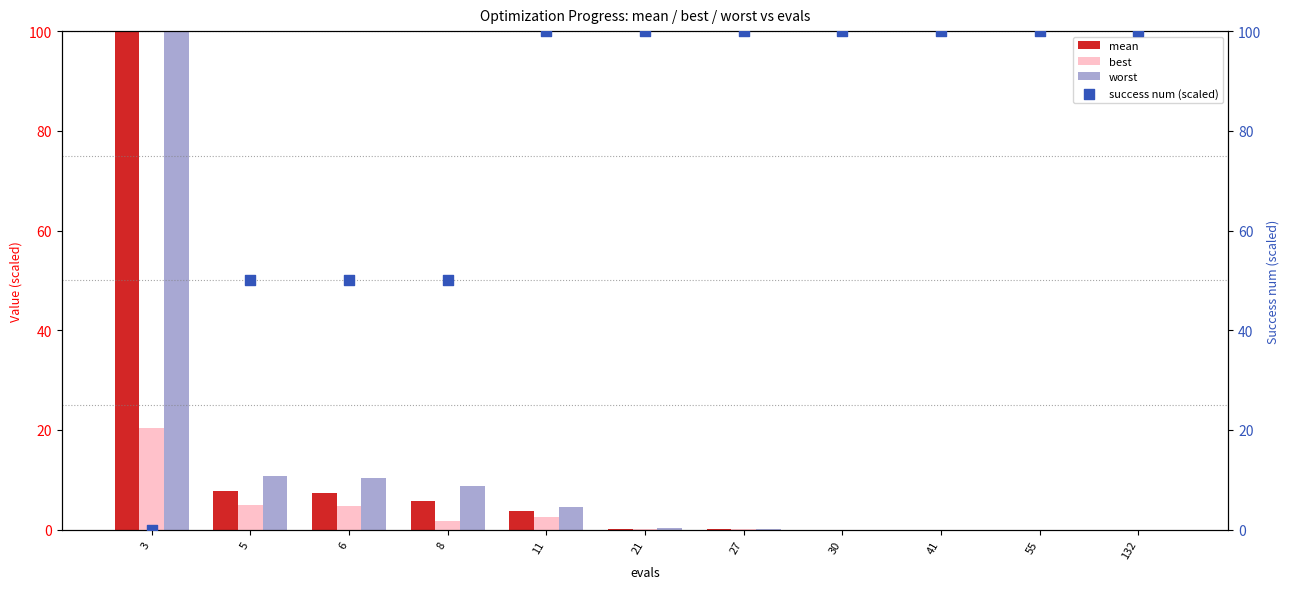

At how many categories does at least one series exceed 132?

1